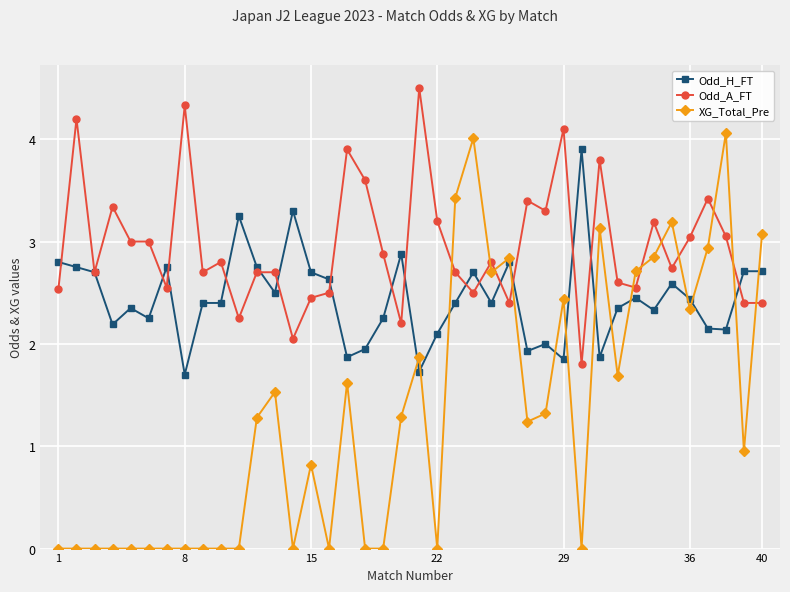

True or false: Odd_A_FT has more than 0 interior local peaks.

True